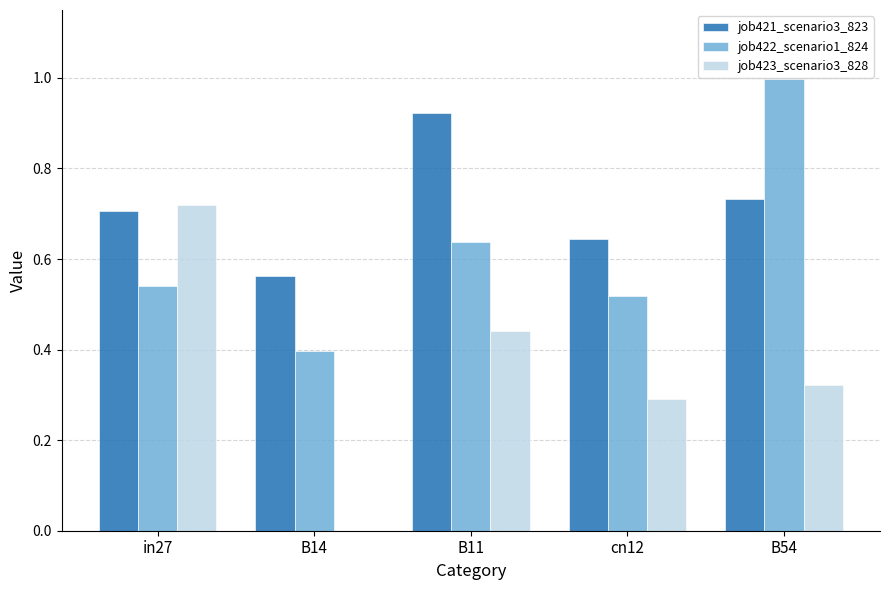

Are the bars grouped side by side (vs. stacked)?

Yes